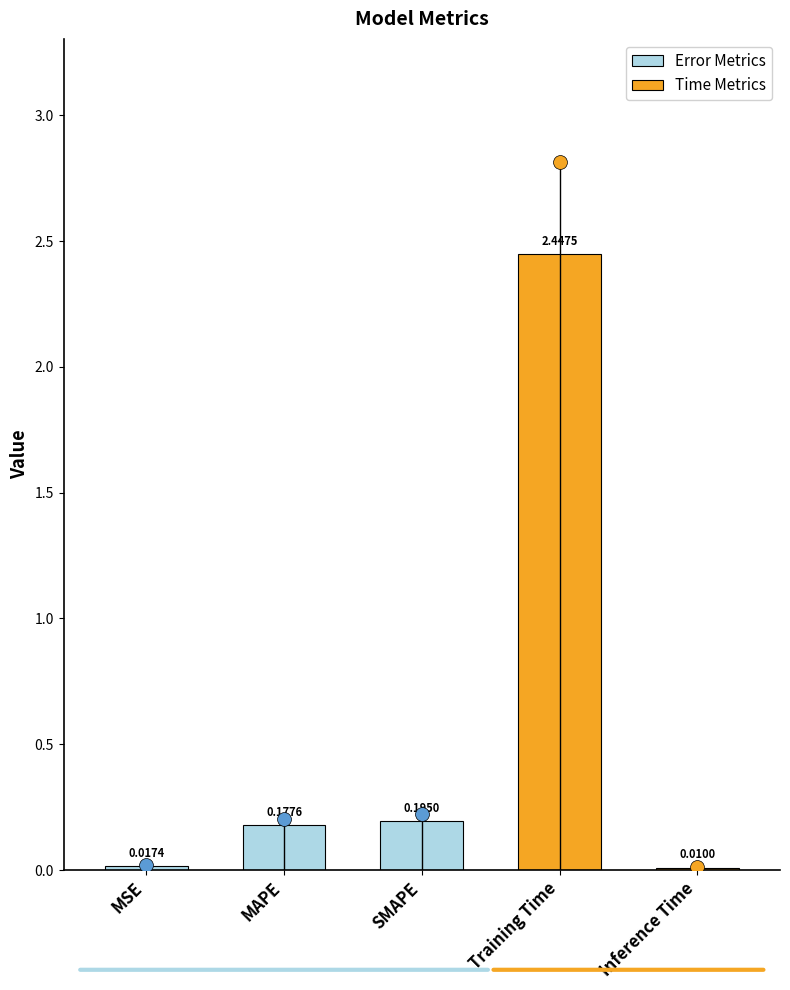

At which label is the value closest to 1?

SMAPE